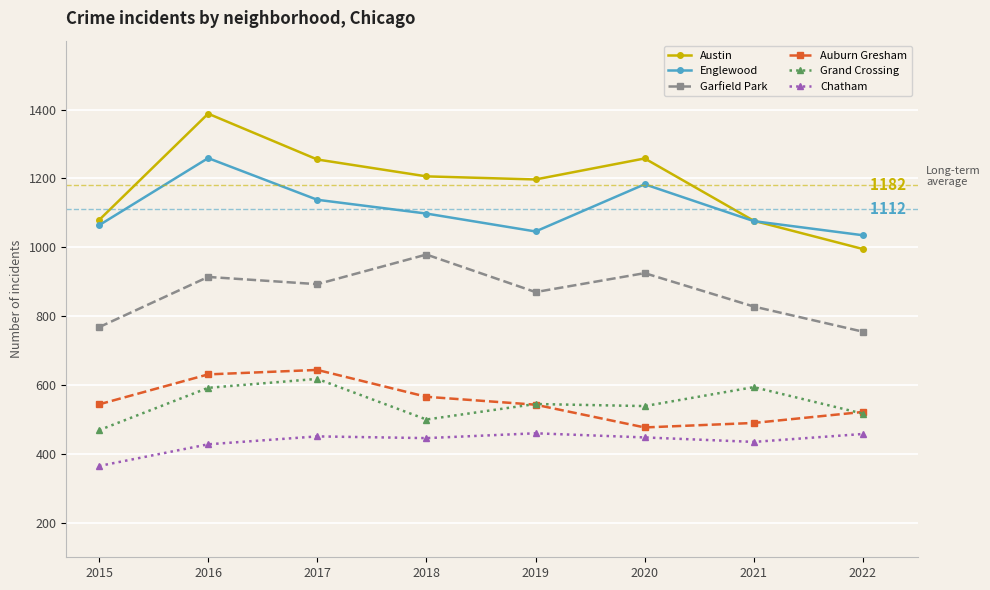

What is the approximate value of Austin at 2022?

995